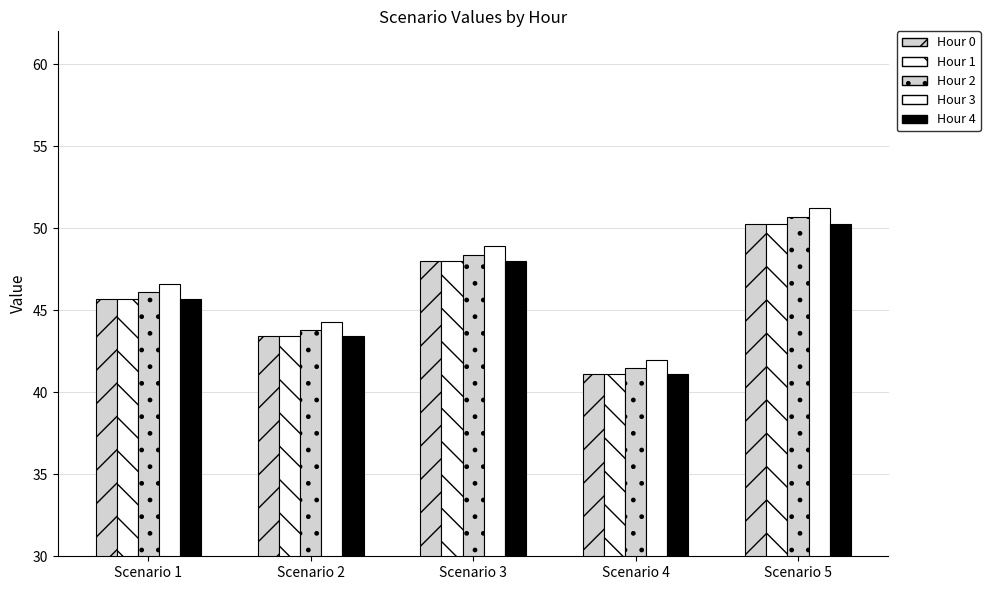

Reading left to right, extract all data points from this chart.

Hour 0: Scenario 1=45.7	Scenario 2=43.4	Scenario 3=48.0	Scenario 4=41.1	Scenario 5=50.3
Hour 1: Scenario 1=45.7	Scenario 2=43.4	Scenario 3=48.0	Scenario 4=41.1	Scenario 5=50.3
Hour 2: Scenario 1=46.1	Scenario 2=43.8	Scenario 3=48.4	Scenario 4=41.5	Scenario 5=50.7
Hour 3: Scenario 1=46.6	Scenario 2=44.3	Scenario 3=48.9	Scenario 4=41.9	Scenario 5=51.3
Hour 4: Scenario 1=45.7	Scenario 2=43.4	Scenario 3=48.0	Scenario 4=41.1	Scenario 5=50.3